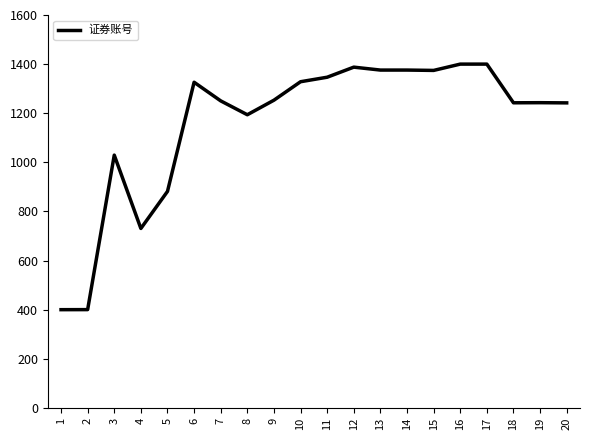

What is the change in value from 15 to 18?

-131.8